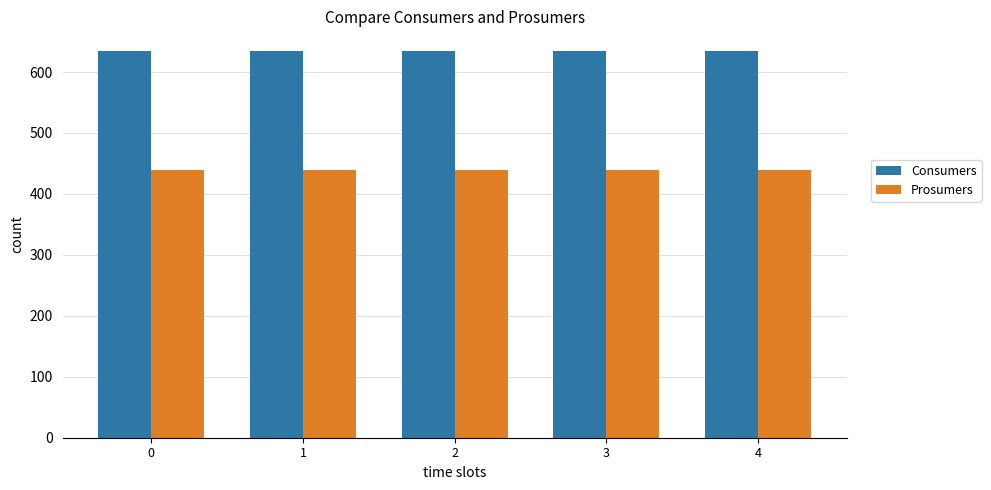

Rank the series by their average value, from highest to lowest.

Consumers, Prosumers